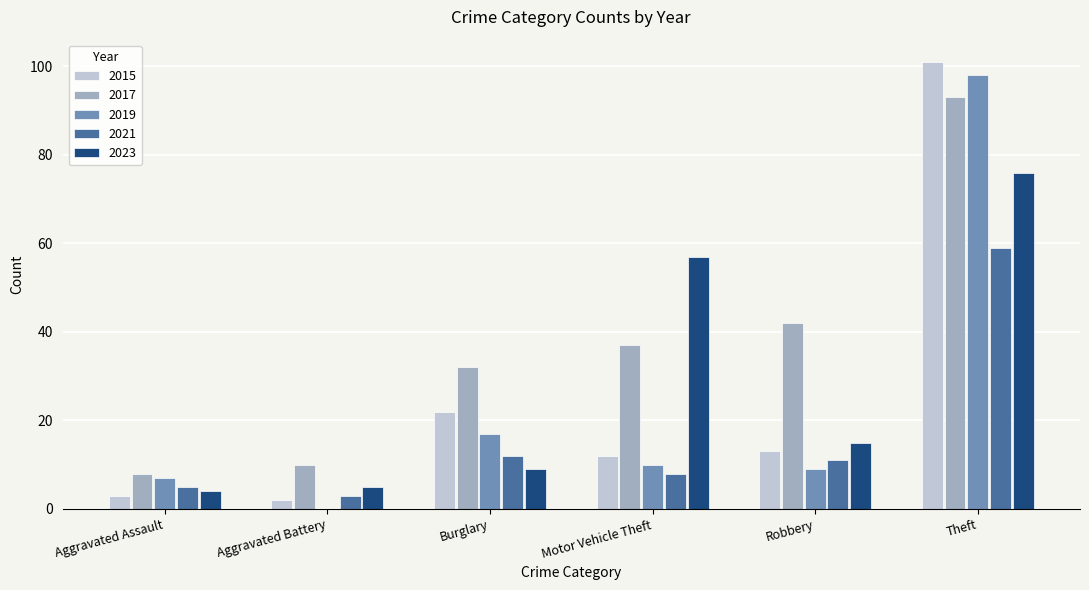

Is the value of 2021 at Motor Vehicle Theft greater than the value of 2015 at Theft?

No